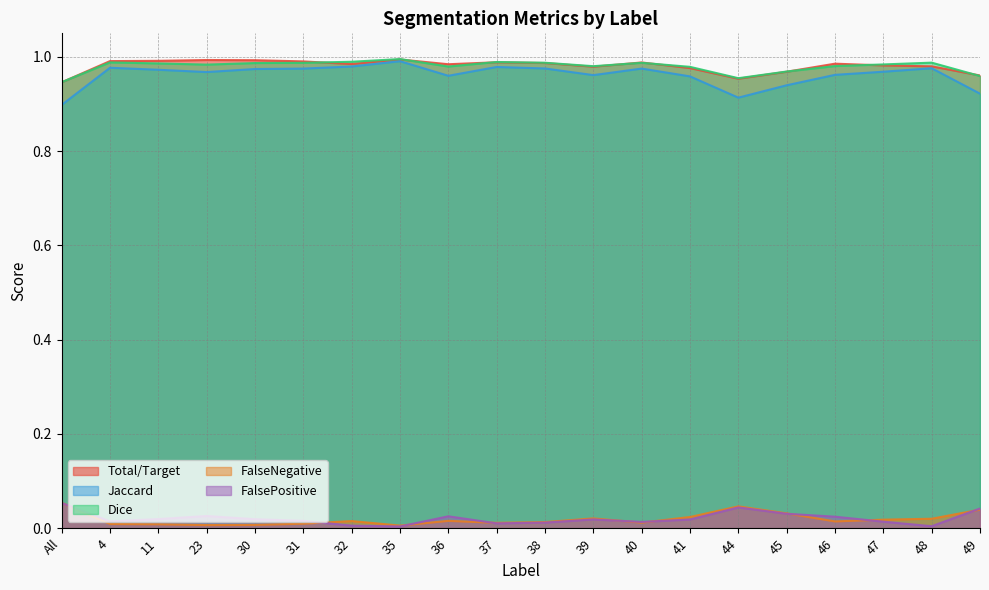

Where do Dice and Total/Target first cross each other?

All and 4